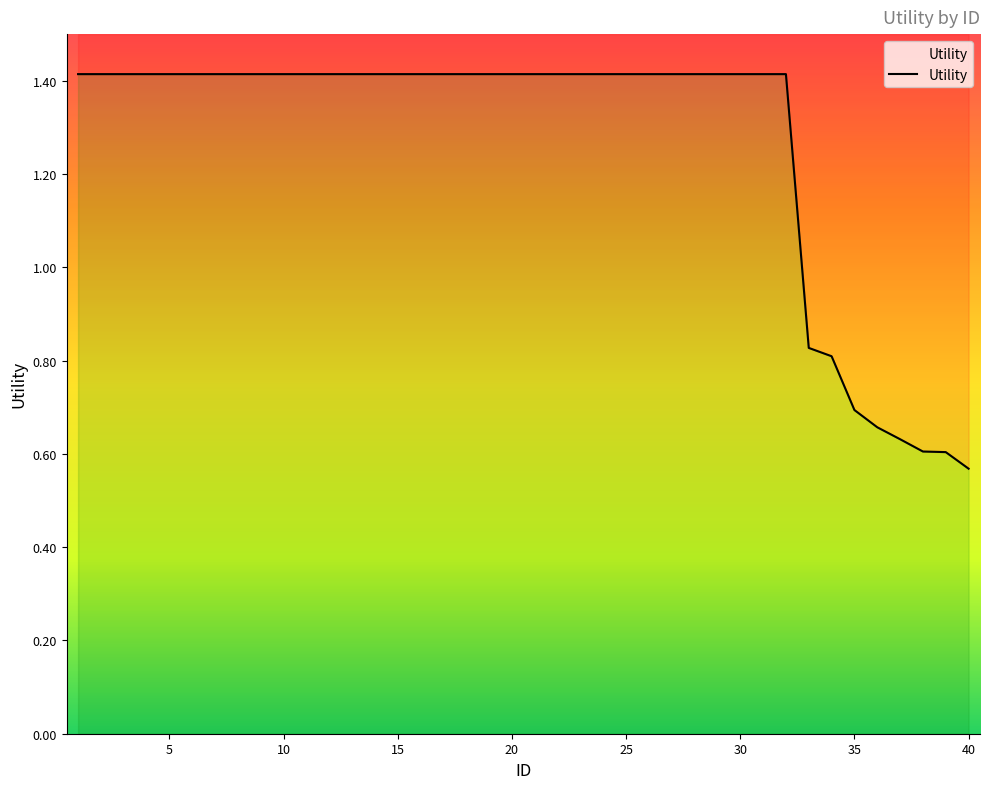

What is the smallest value displayed?

0.6